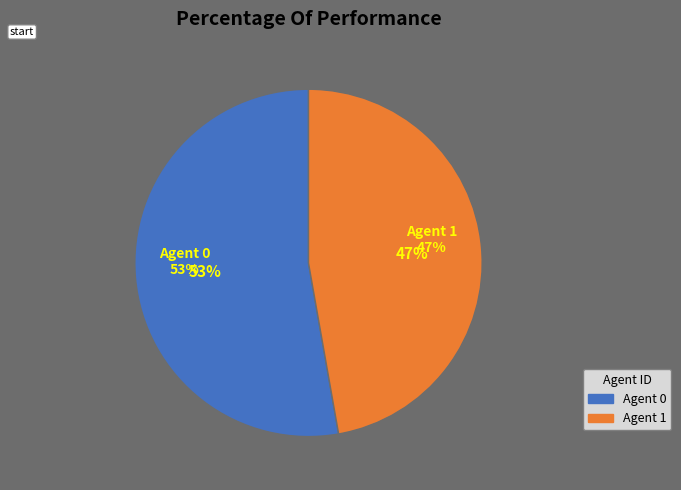

How many segments does this pie chart have?

2